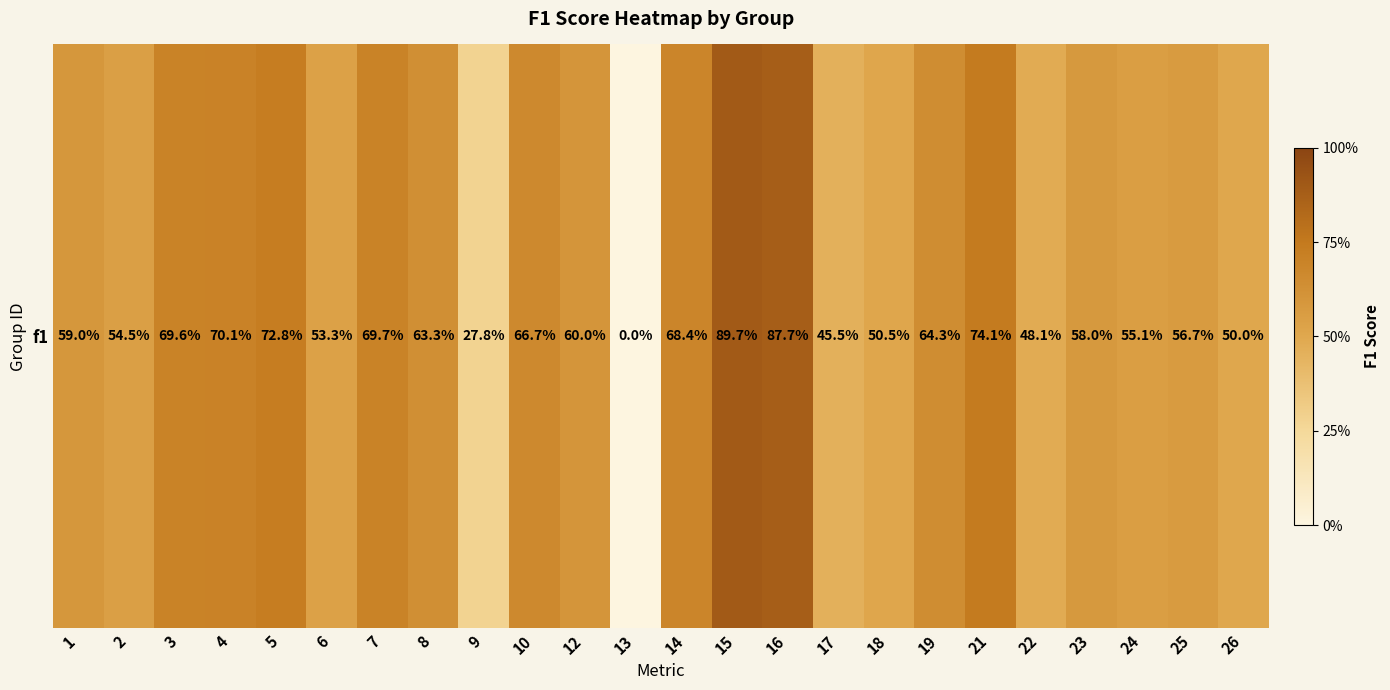

What is the difference between the values at 13 and 1?

0.6